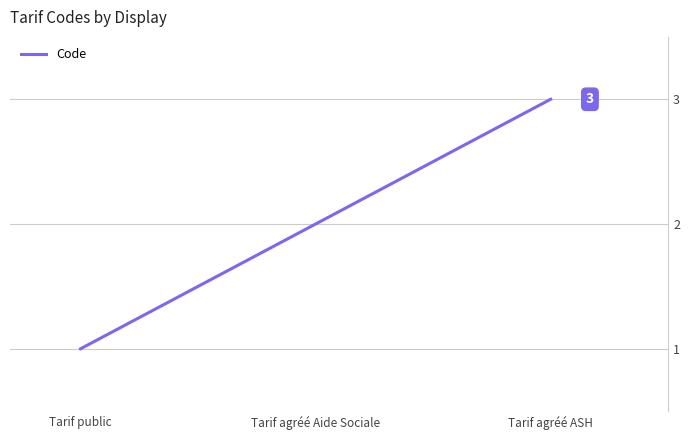

The value at Tarif agréé ASH is 3. True or false?

True